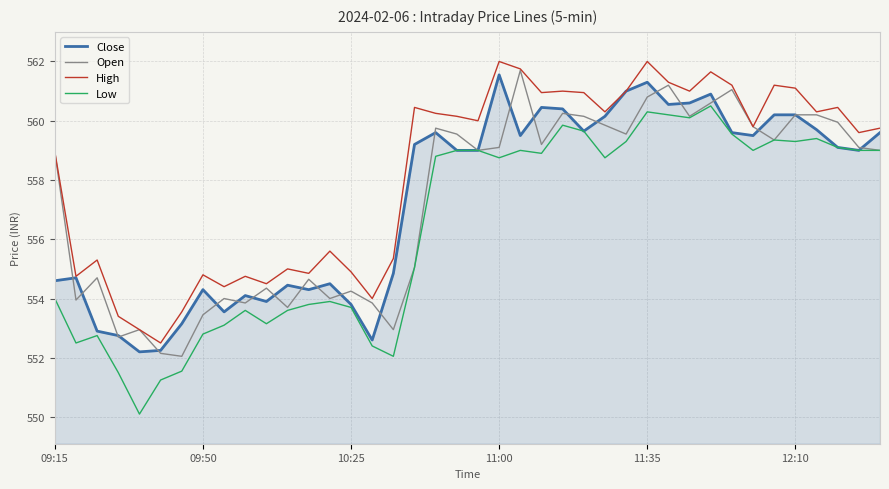

What is the greatest value displayed?

562.0